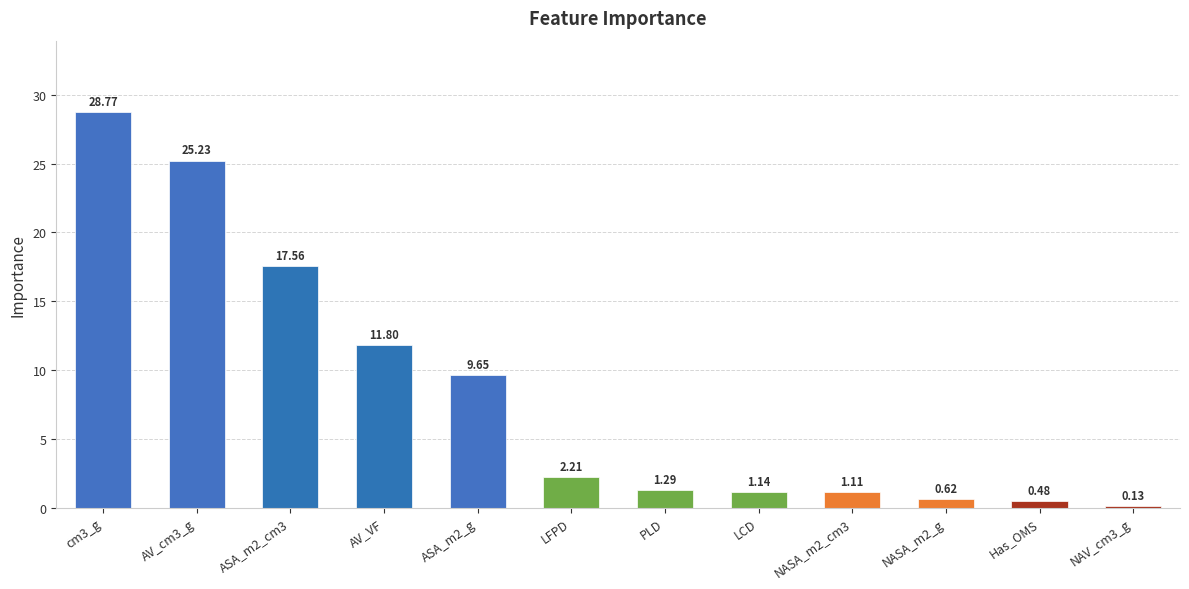

What is the maximum value shown in the chart?

28.8